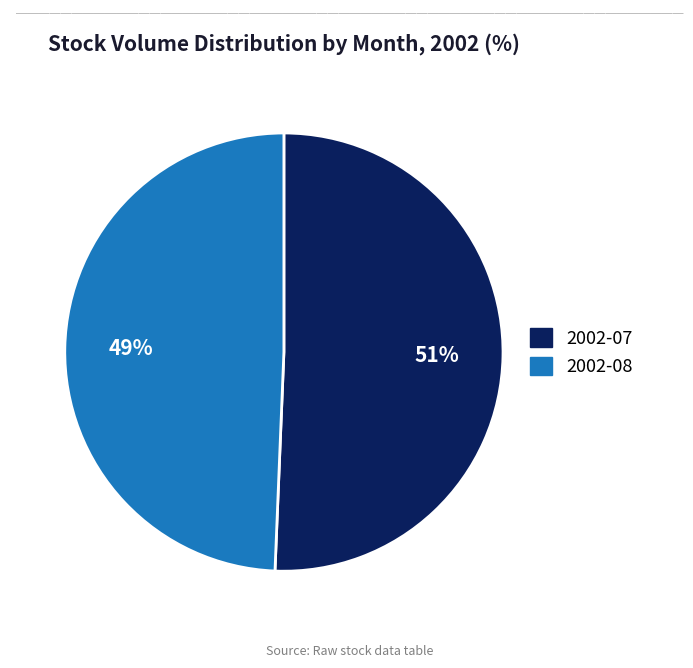

Is there a majority slice in this chart?

Yes